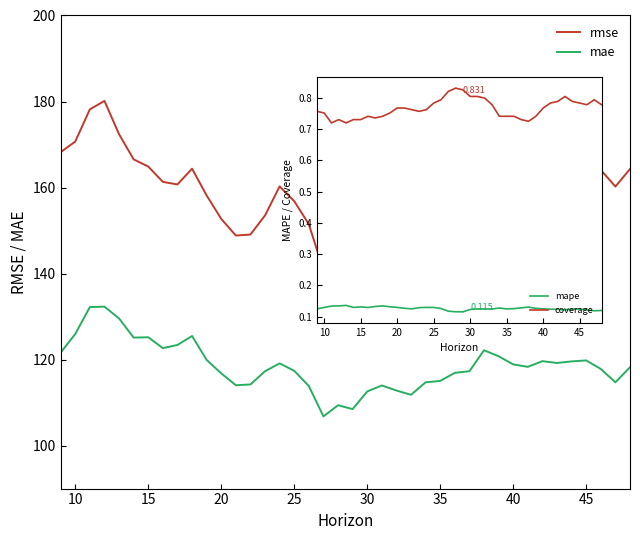

Which series has the largest range (max minus min)?

rmse